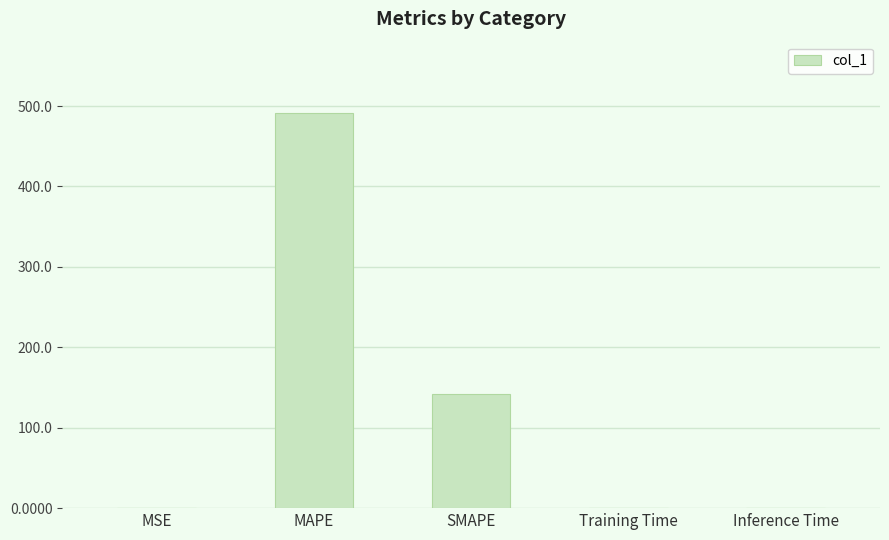

At which category does the chart reach its peak across all series?

MAPE